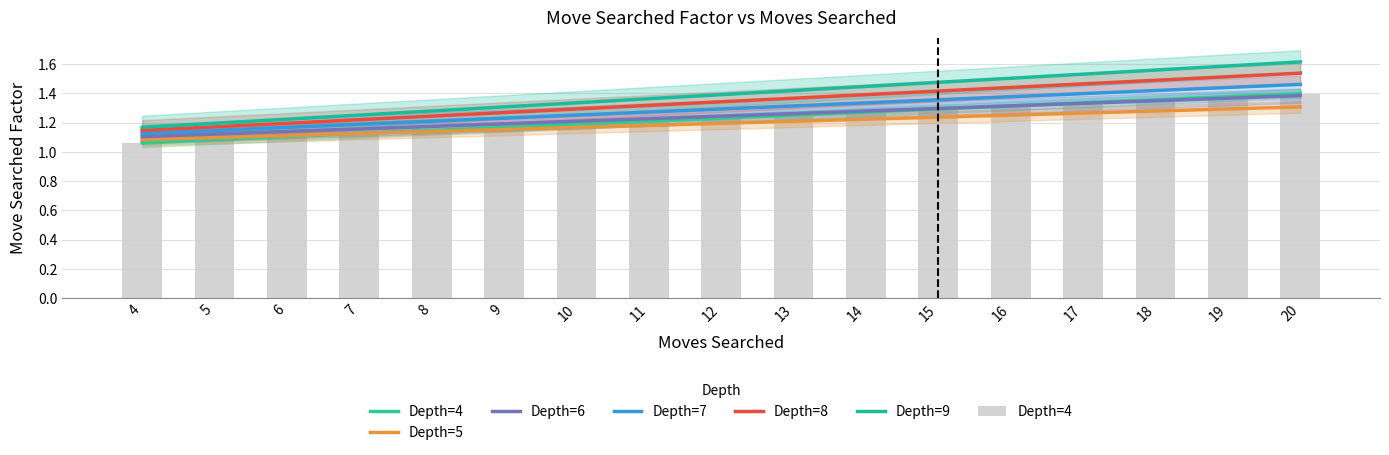

What is the average value of the Depth=4 series?

1.2